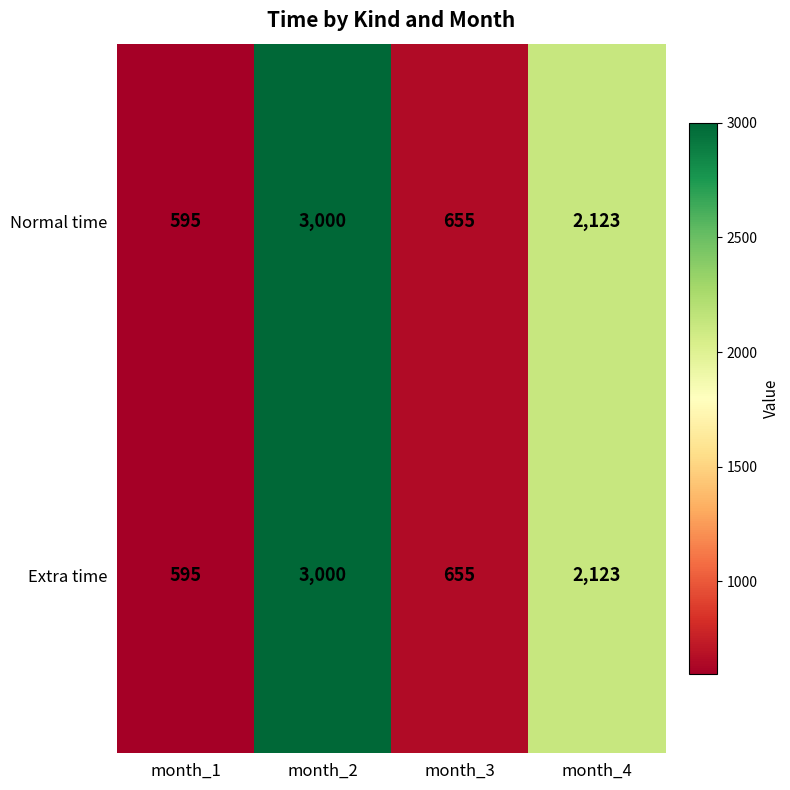

What is the difference between the second highest and second lowest values in the Normal time series?

1468